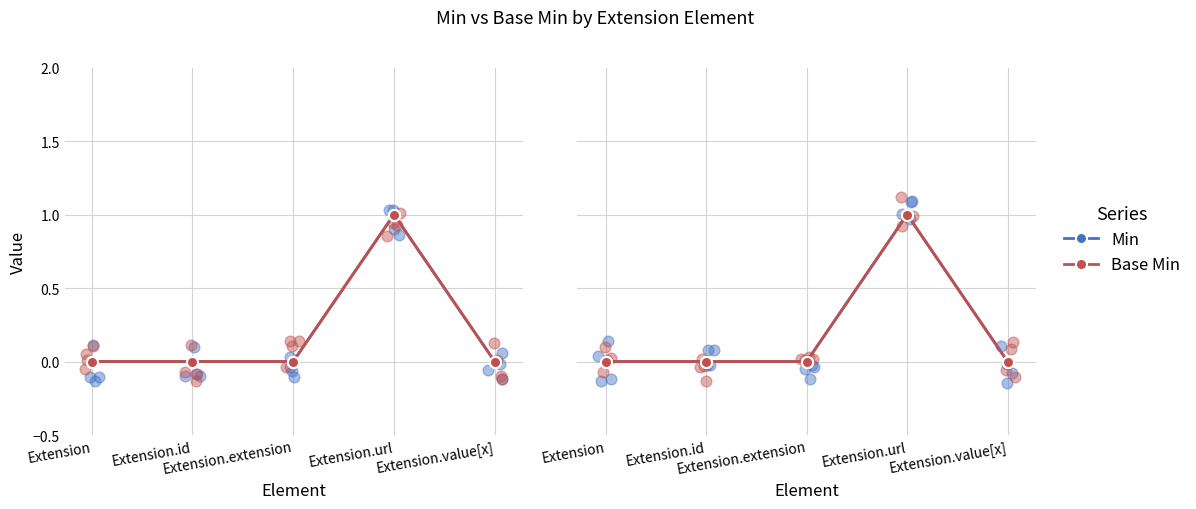

Which series reaches the maximum Y coordinate?

Min